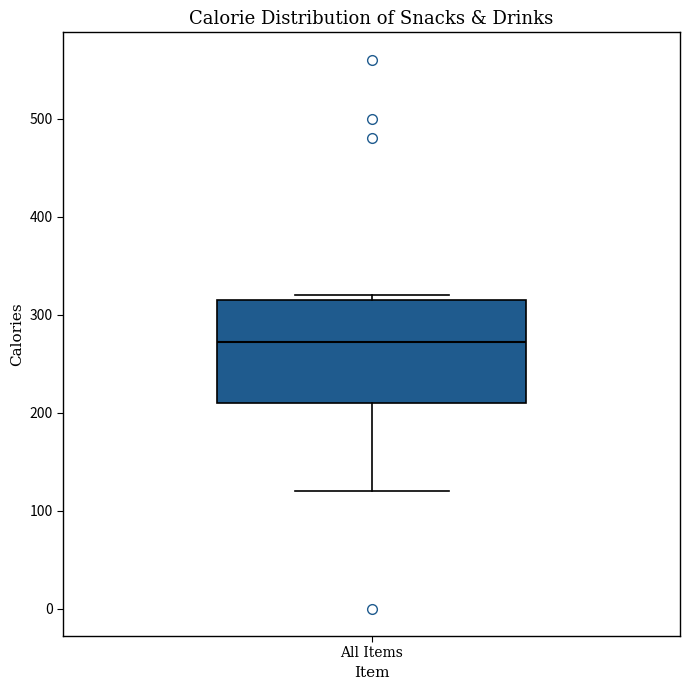

Transcribe this box plot: give where the median line is, the range the box spans, and where the two whiskers end, as read against the y-axis. The values are not printed on the chart, so give them approximately, as read against the axis.

median 270, box 210 to 320, whiskers 120 to 320 (just above the box's upper edge)